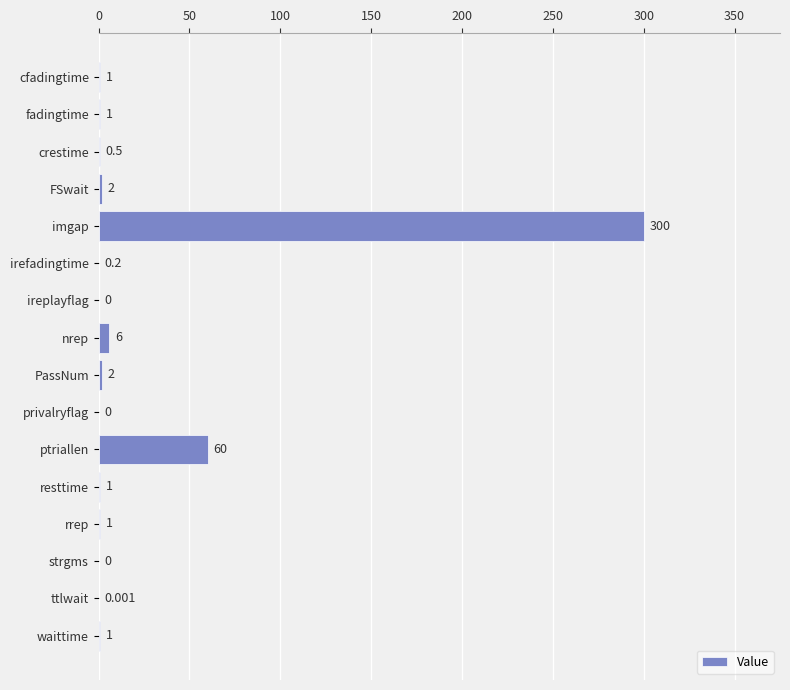

Which category has the highest value across all series?

imgap